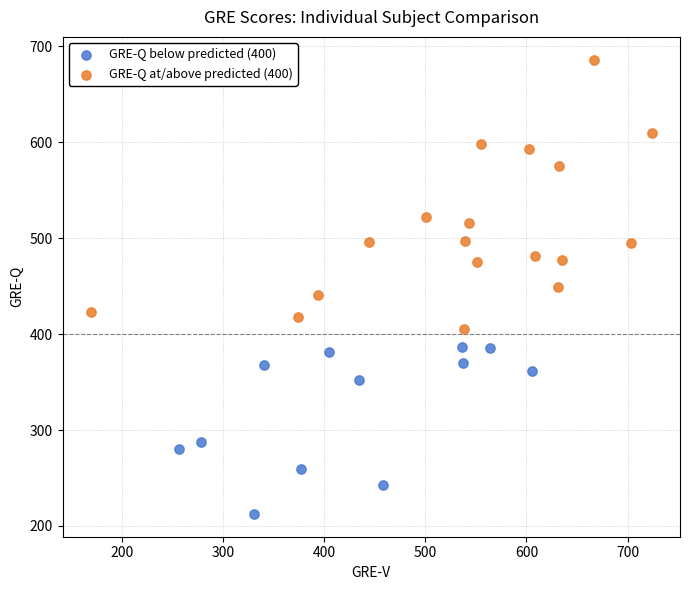

Which series contains the lowest Y value?

GRE-Q below predicted (400)